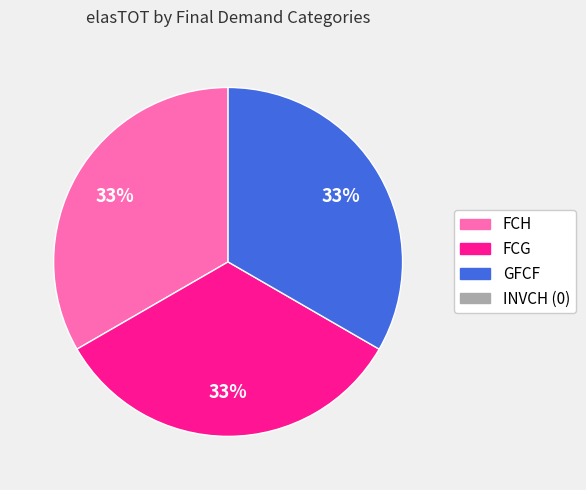

To the nearest percent, what is the average slice percentage?

33%